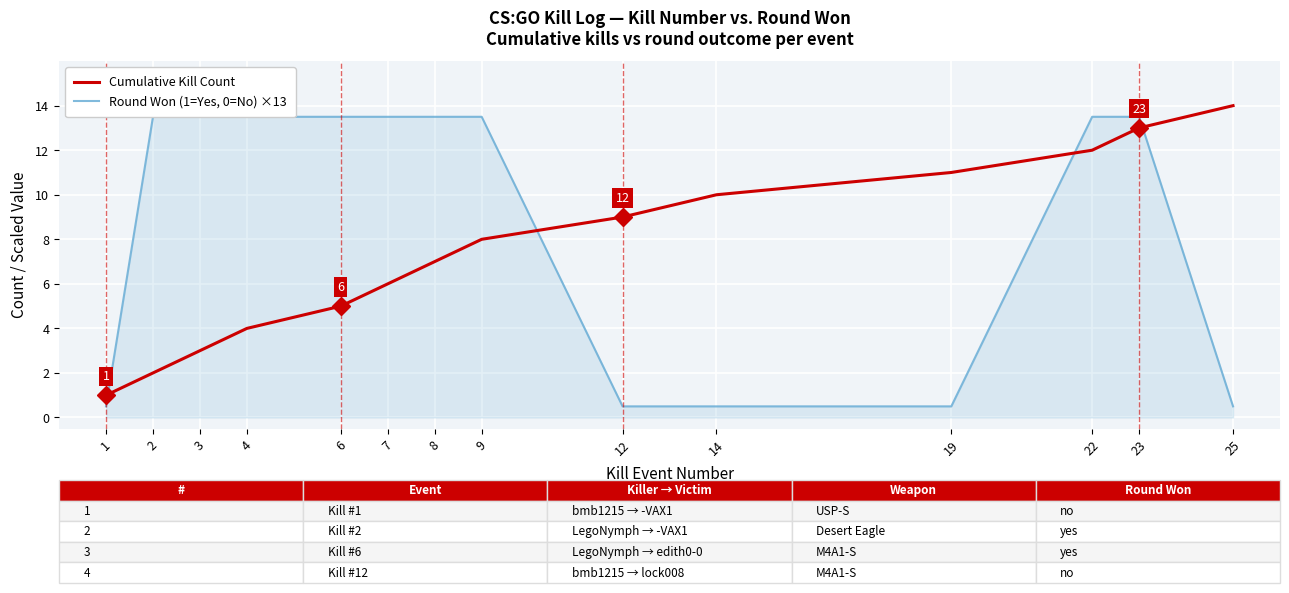

What is the lowest value of the Cumulative Kill Count series?

1